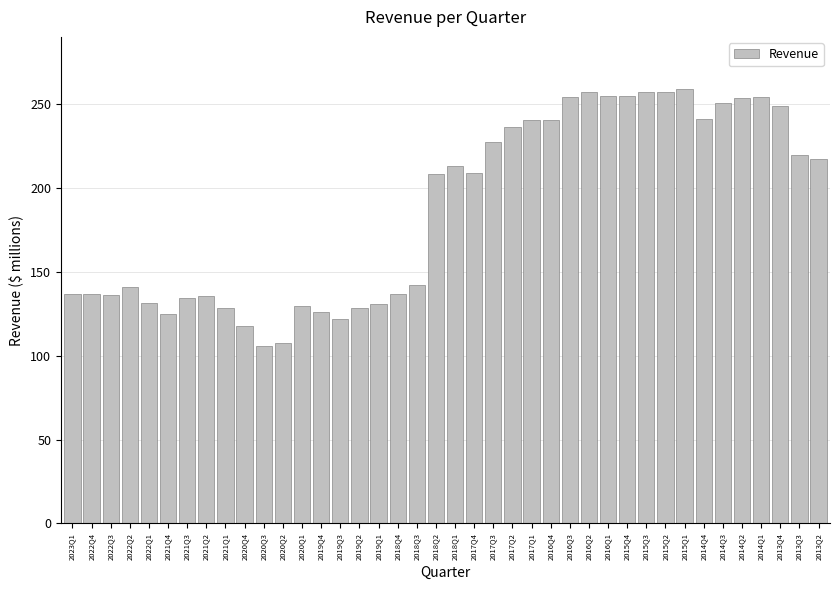

What is the minimum value shown in the chart?

105.6